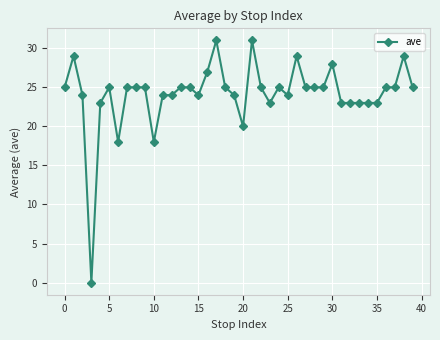

Is this an area chart (filled region under the line)?

No